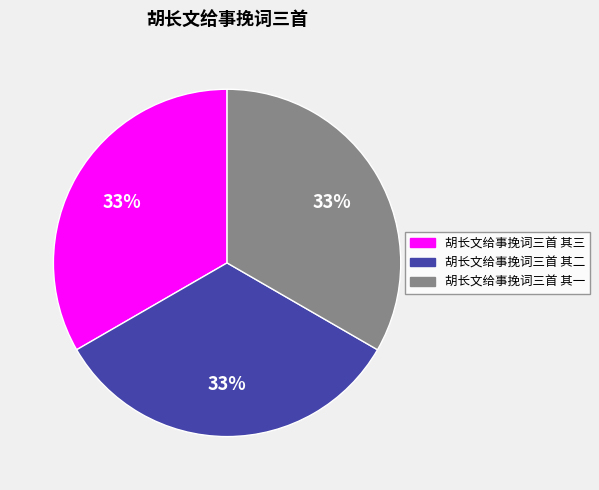

What is the ratio of the value at 胡长文给事挽词三首 其三 to the value at 胡长文给事挽词三首 其一?

1.0